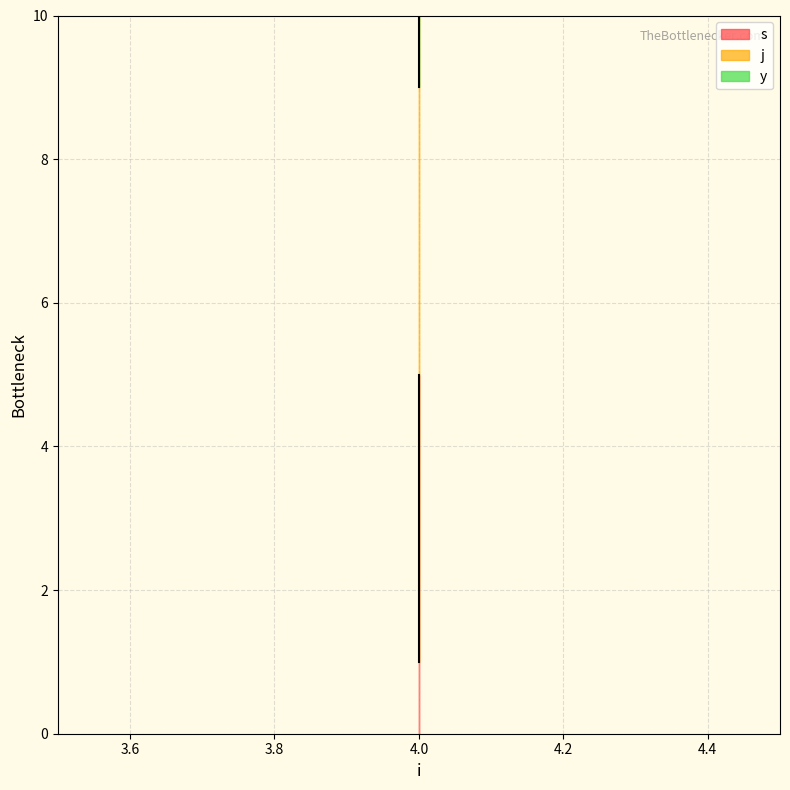

List the series in order of their overall mean, highest first.

j, s, y